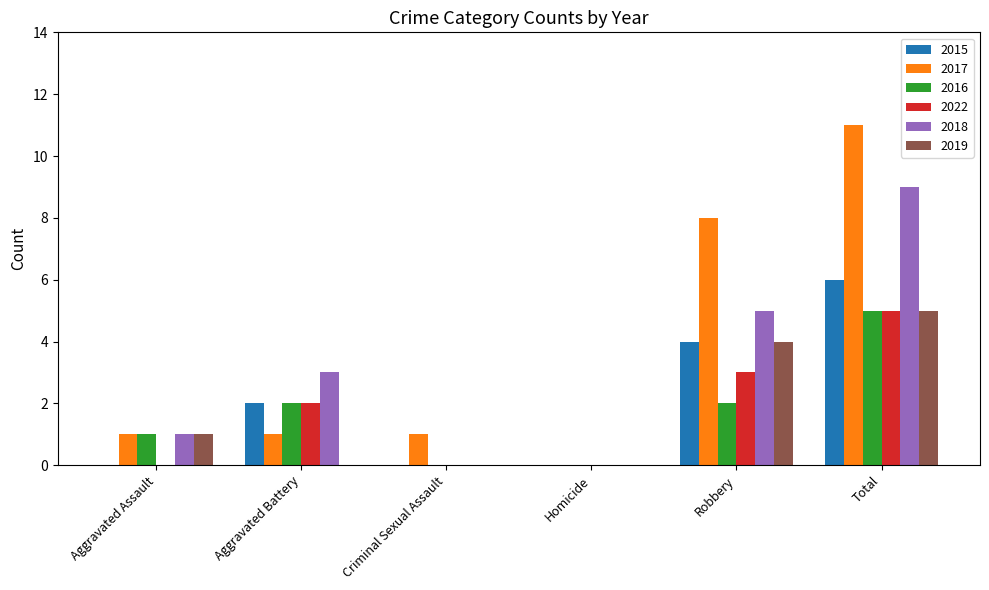

Reading left to right, extract all data points from this chart.

2015: 0	2	0	0	4	6
2017: 1	1	1	0	8	11
2016: 1	2	0	0	2	5
2022: 0	2	0	0	3	5
2018: 1	3	0	0	5	9
2019: 1	0	0	0	4	5